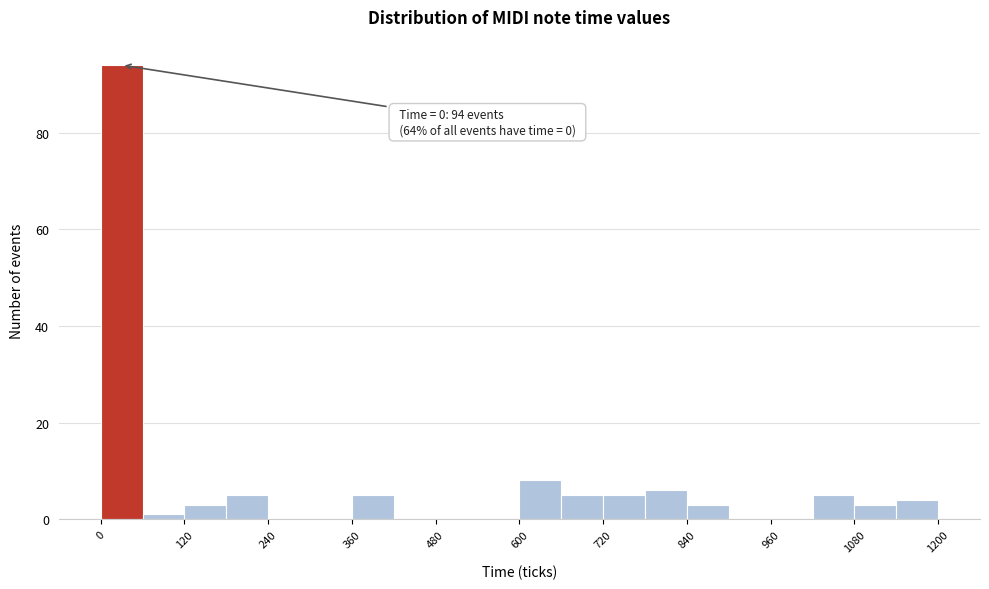

Around what value on the x-axis is the tallest bar? Give the approximate position of its centre, as read against the axis.

40